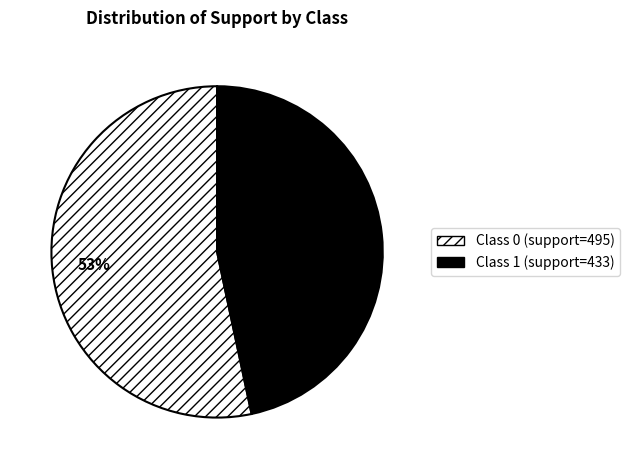

To the nearest percent, what is the average slice percentage?

50%